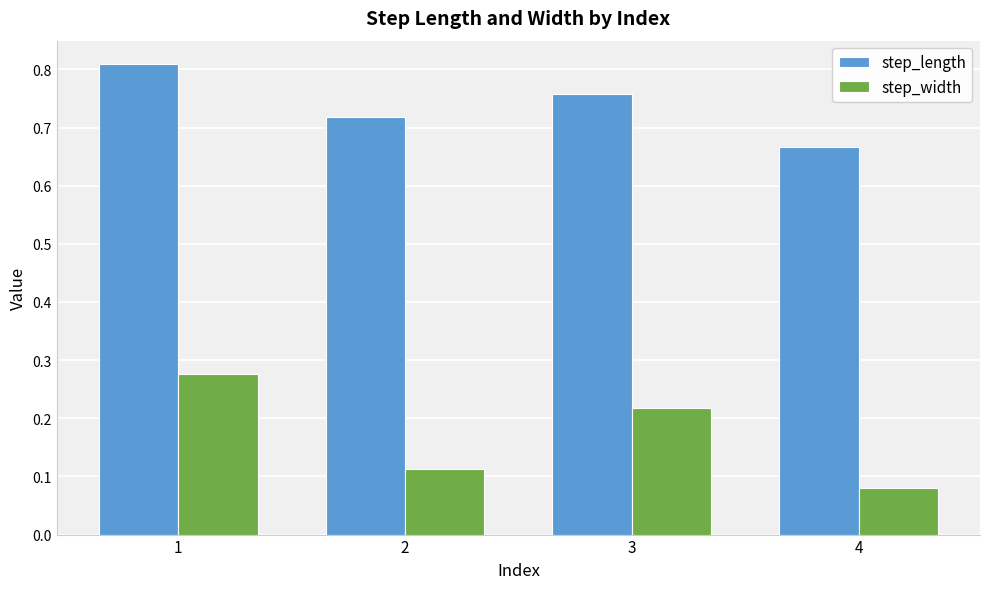

Are the bars horizontal?

No